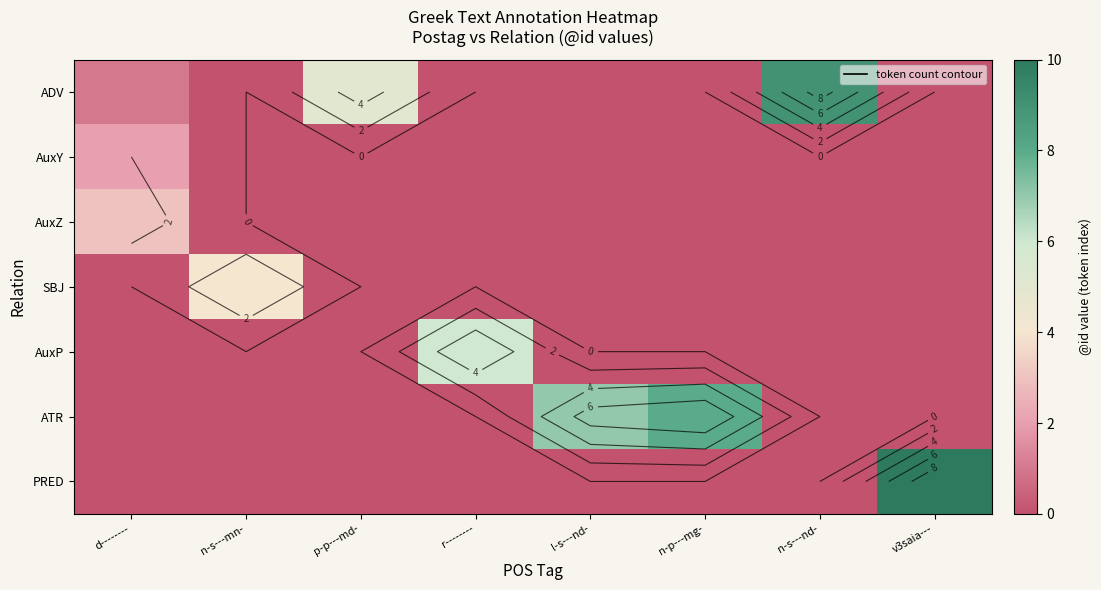

How many series are shown in this chart?

7